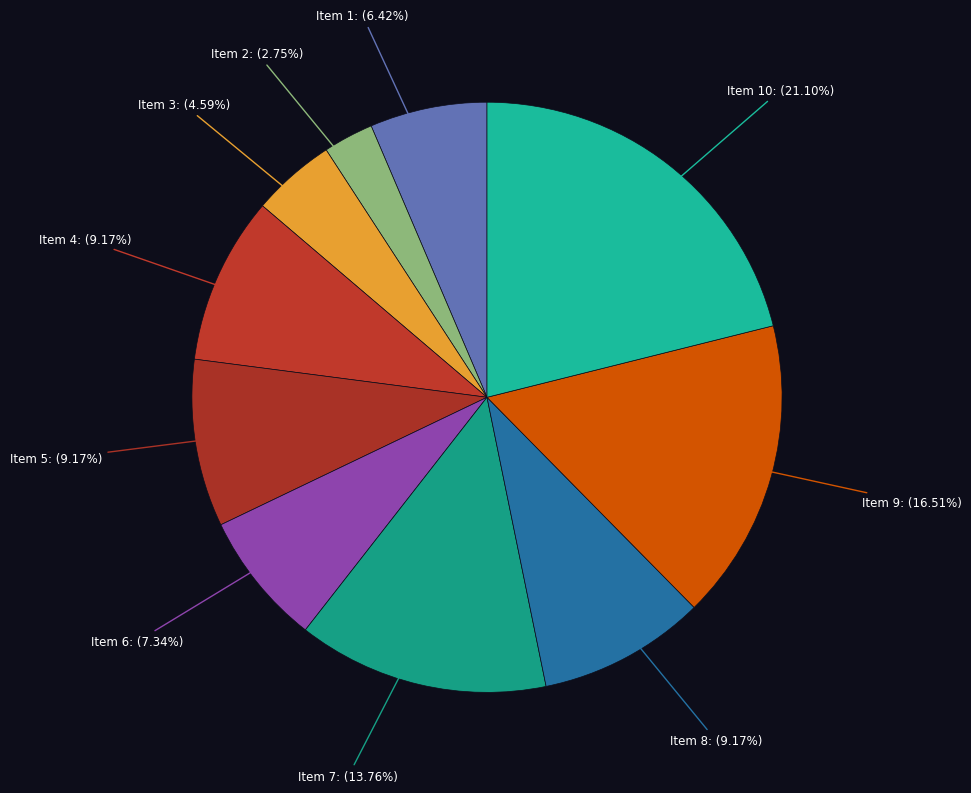

Is there any slice that represents more than half of the pie?

No